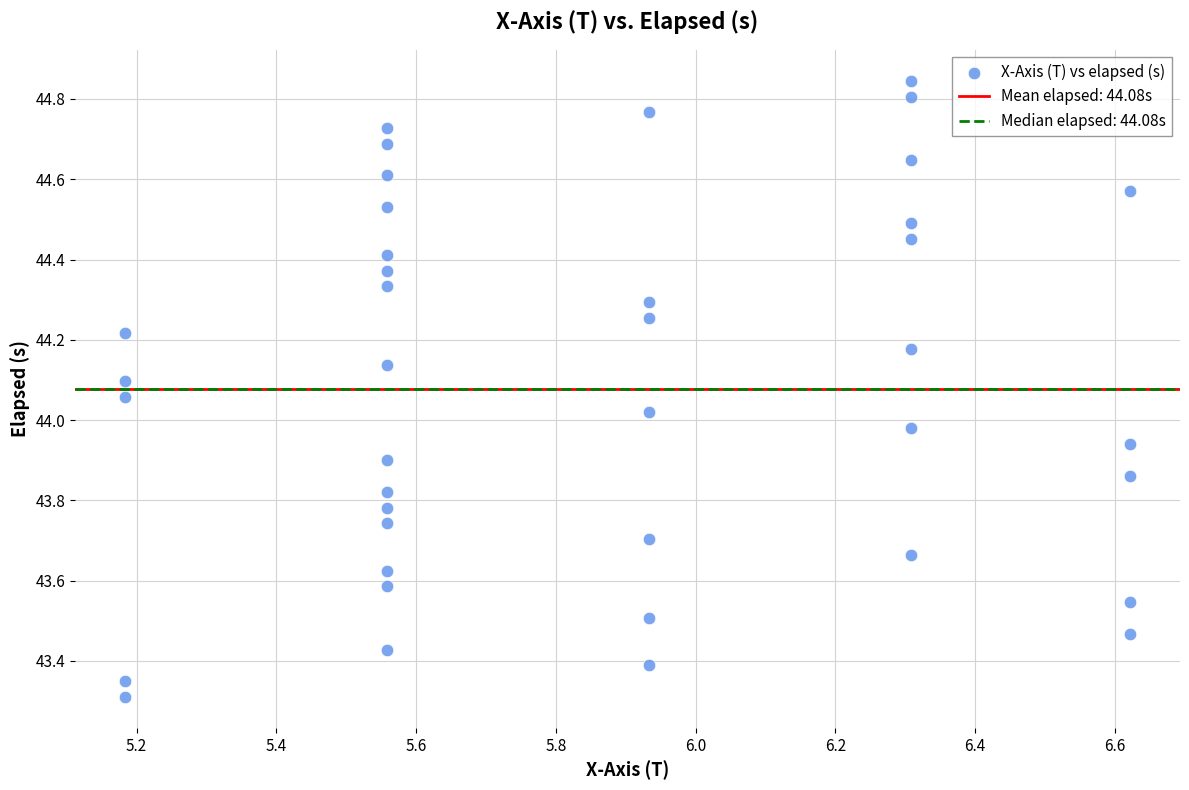

What is the range of X values (max minus min)?

1.4